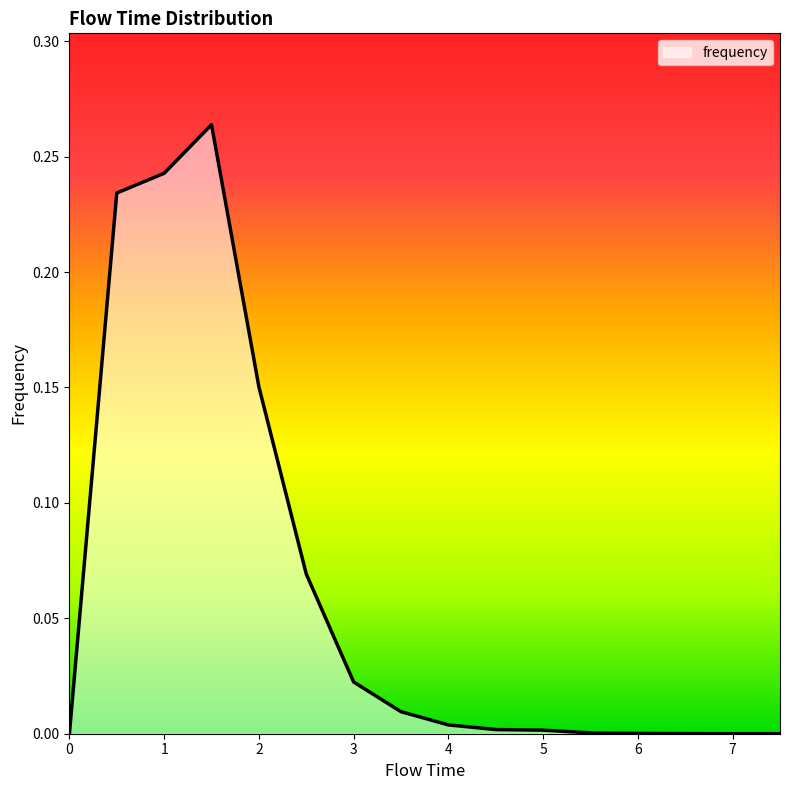

At which category does the data reach its first local peak?

1.5